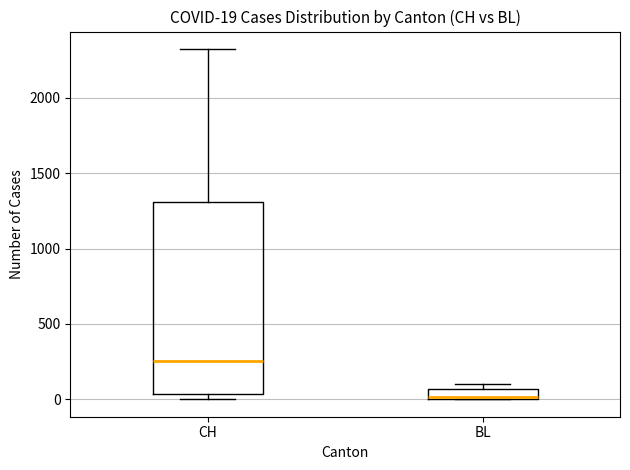

Which box's median line is the highest?

CH